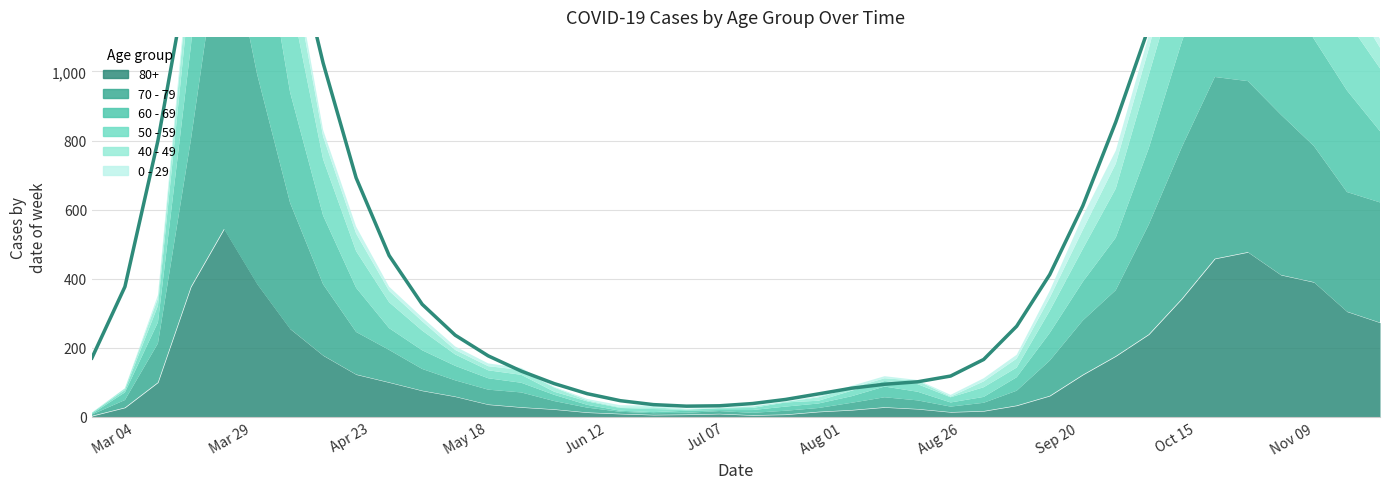

What is the difference between the maximum and second lowest values in the 70 - 79 series?

915